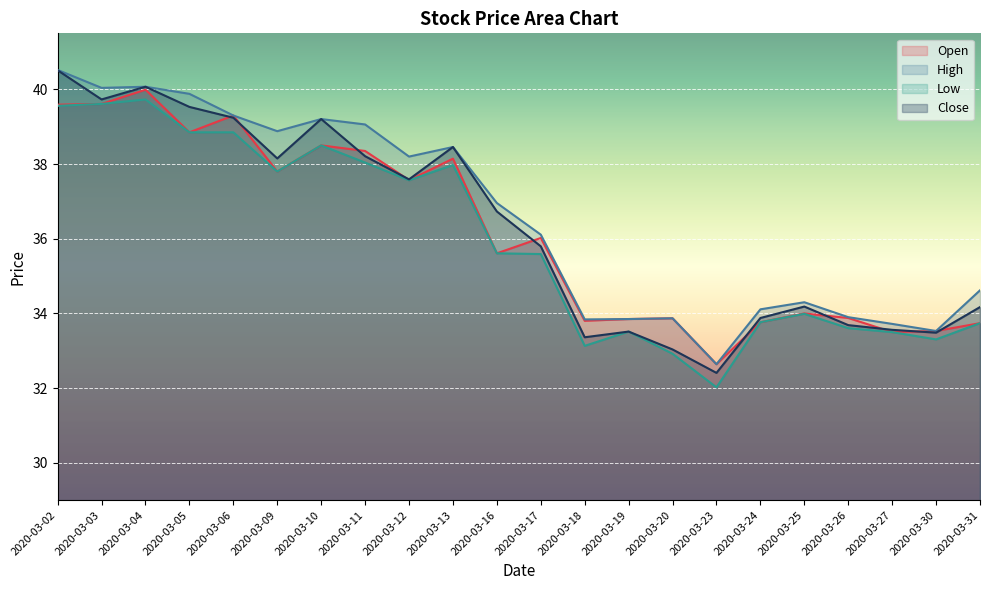

At which category does High reach its first local peak?

2020-03-04